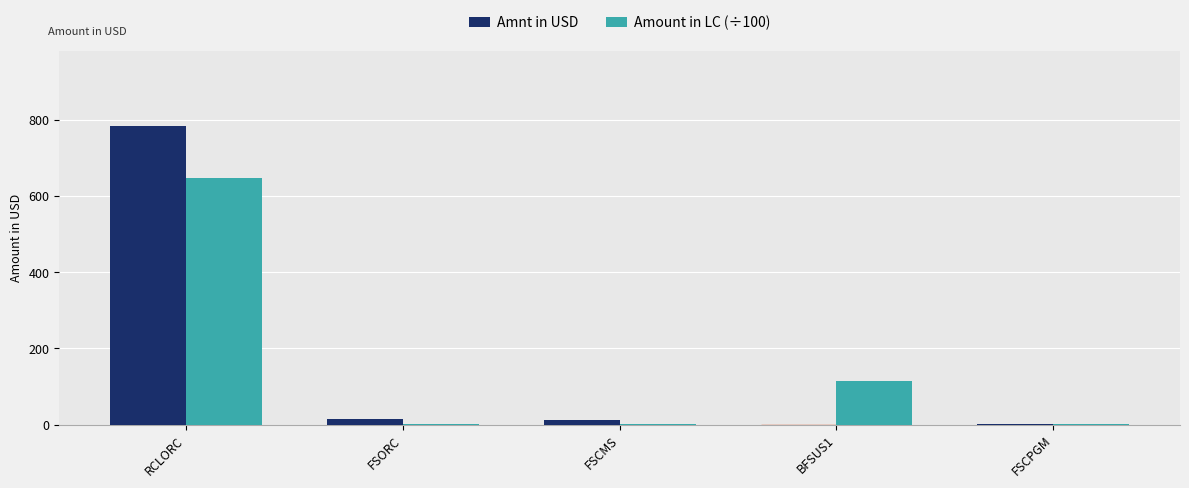

Which series changed the most between RCLORC and FSORC?

Amnt in USD